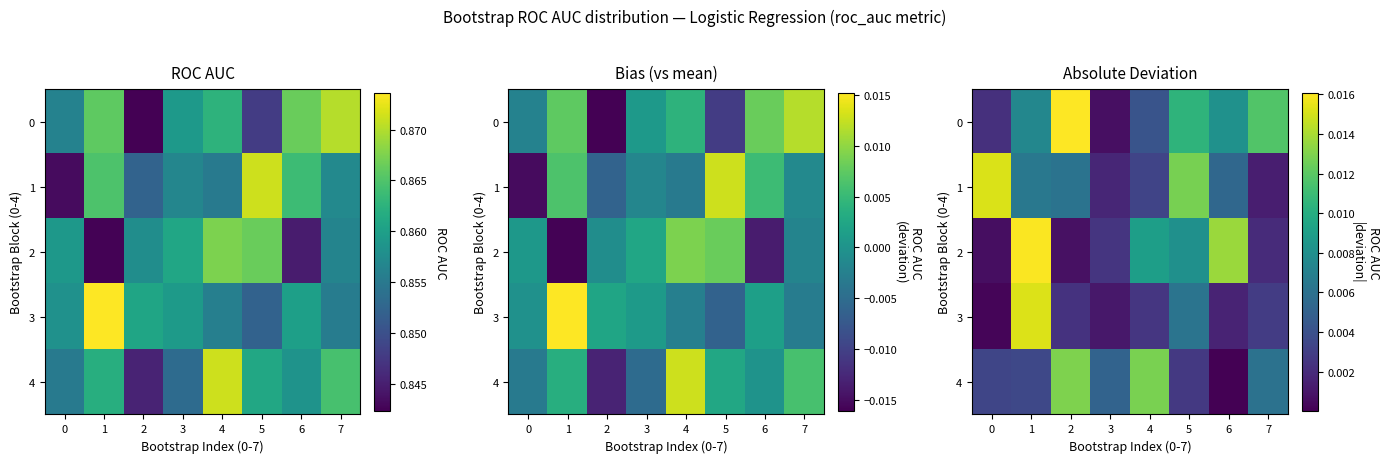

The 2 series shows 0.0 at 5. True or false?

False